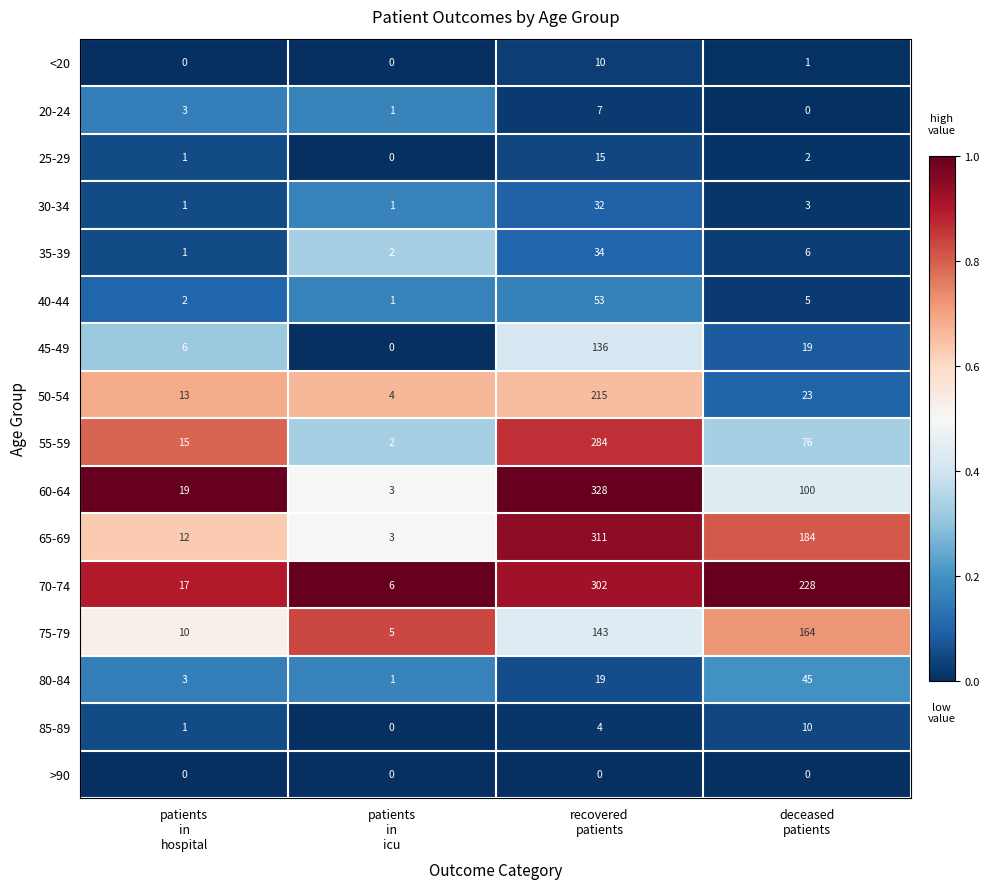

Which series has the largest total across all categories?

70-74